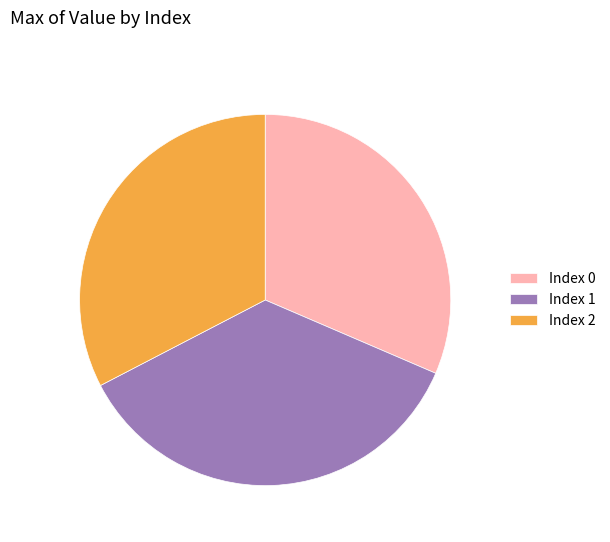

Count the number of slices in the pie.

3